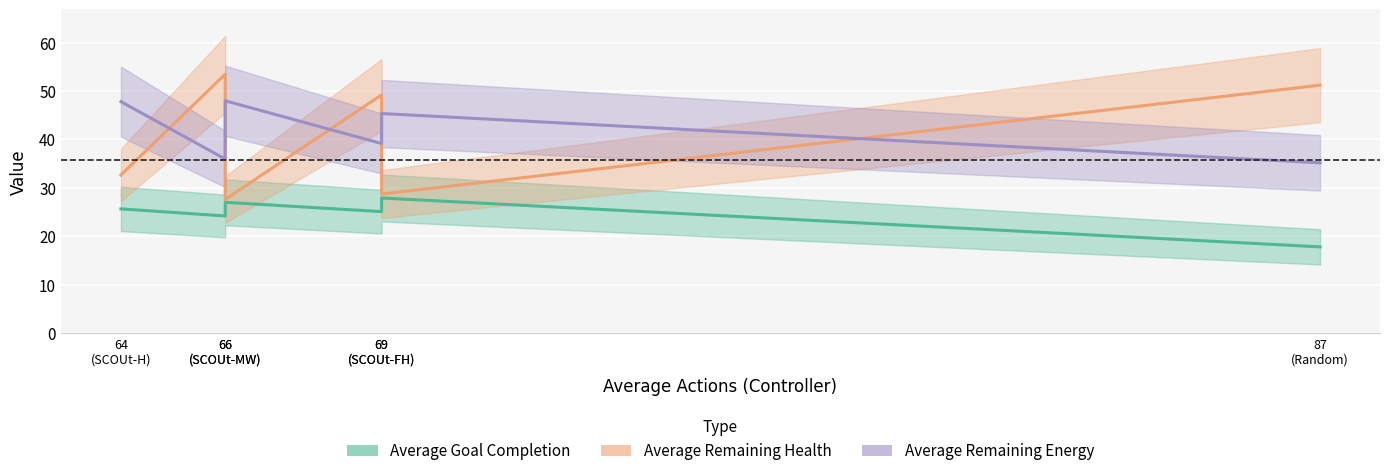

Count the number of data series in this chart.

3